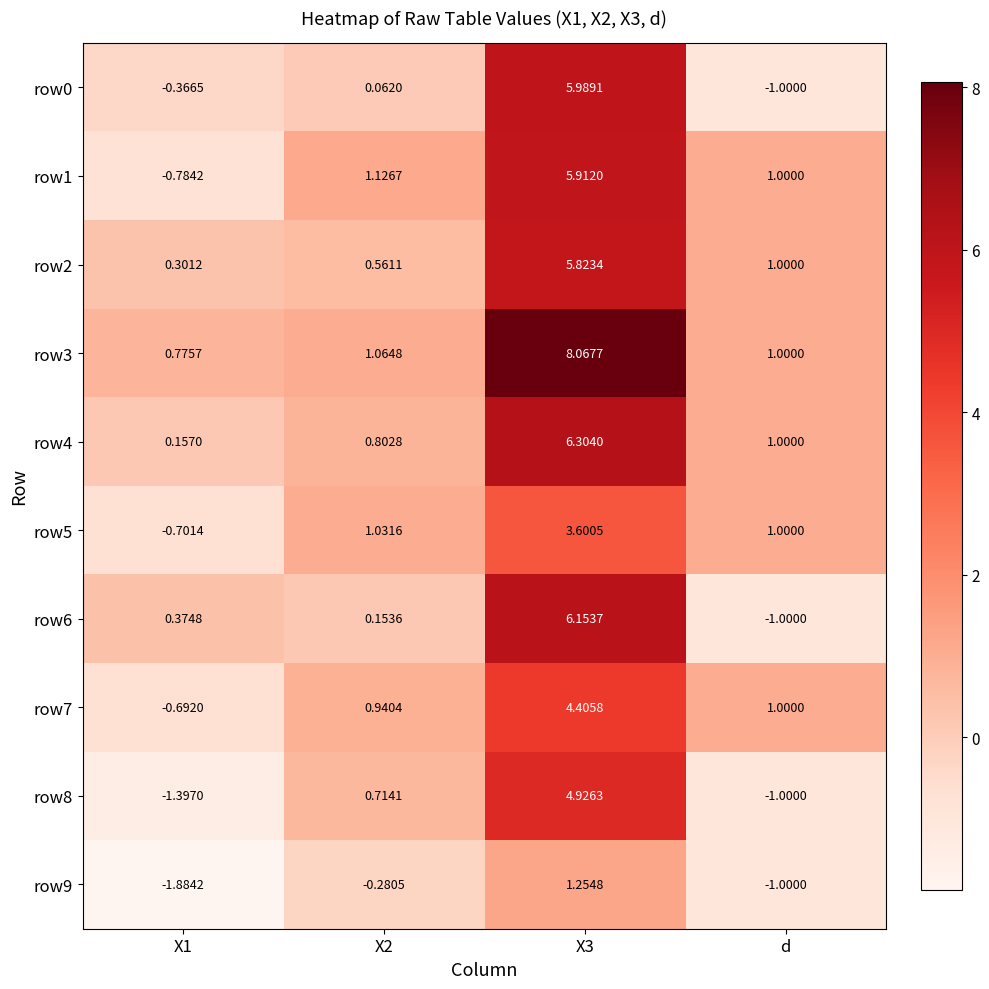

Is the value of row1 at X3 greater than the value of row3 at X1?

Yes